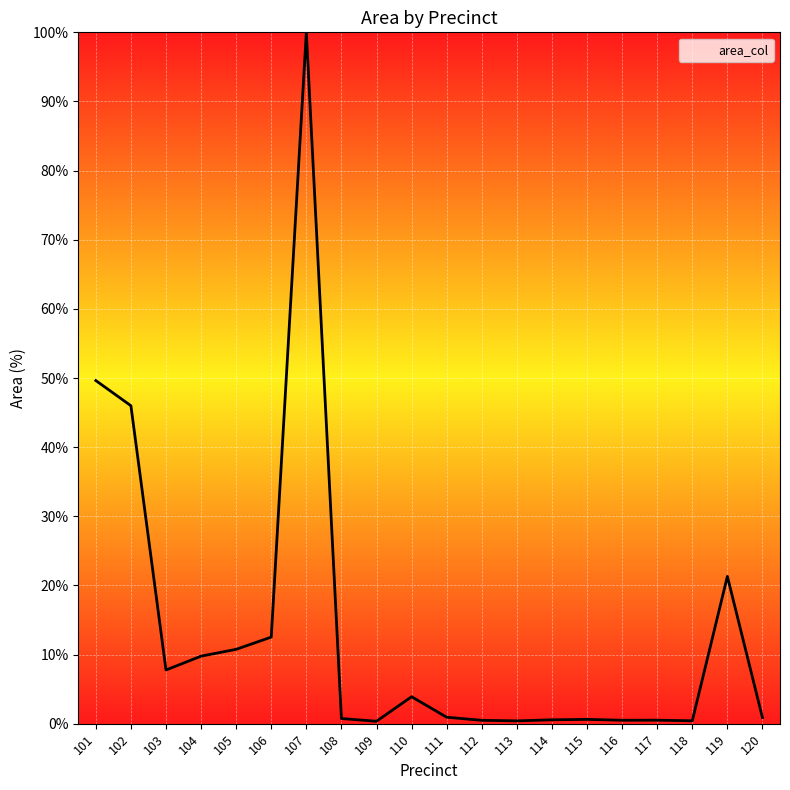

The value at 116 is 0.5. True or false?

True